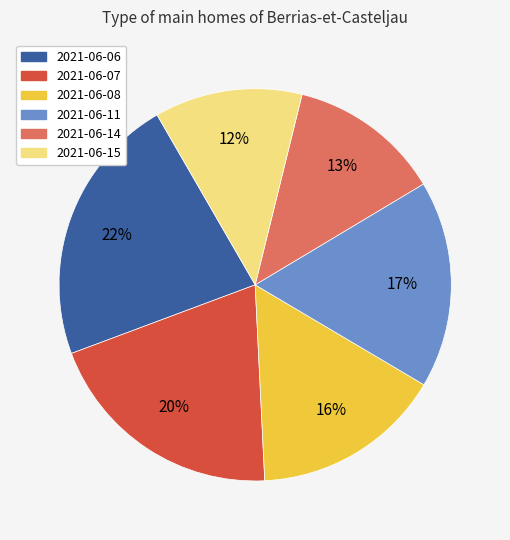

True or false: 2021-06-06 accounts for 22% of the total.

True